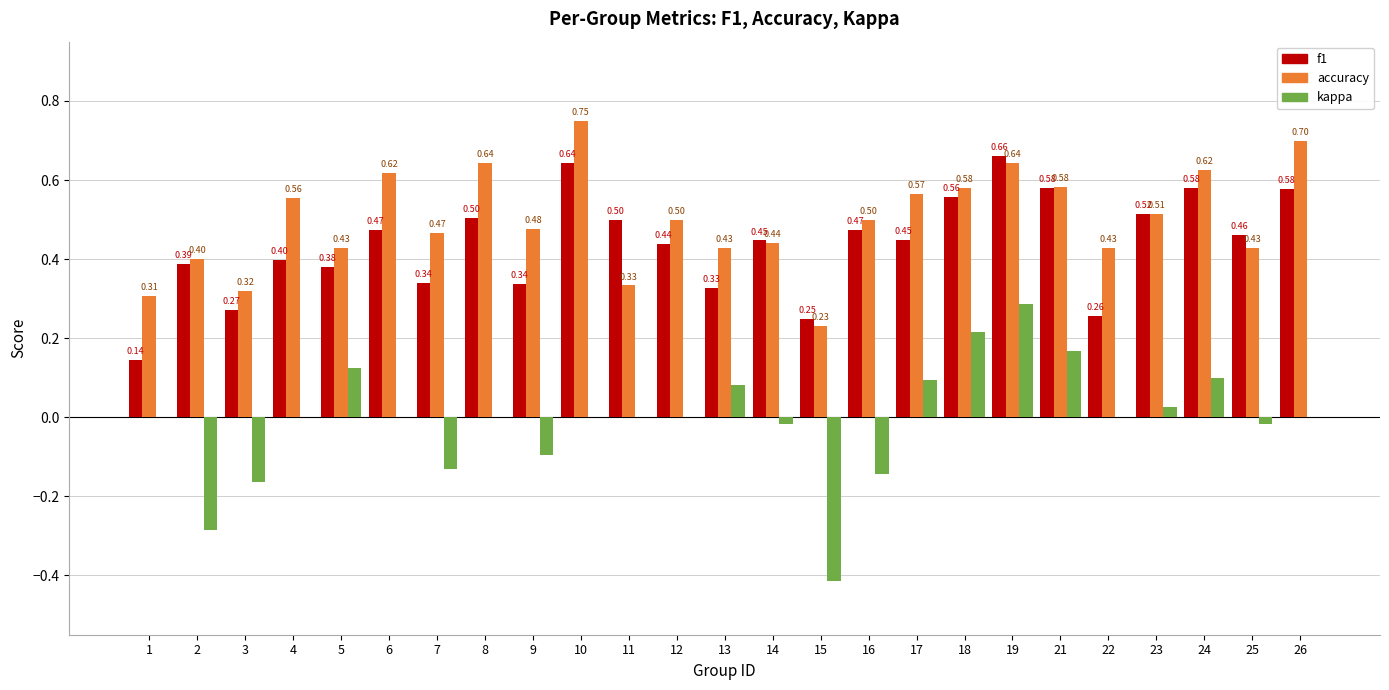

At which category does the chart reach its peak across all series?

10